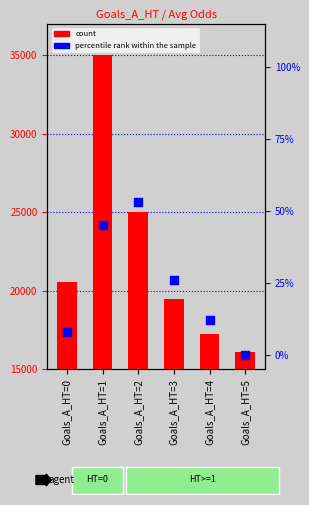

Which series has the widest spread of Y values?

count